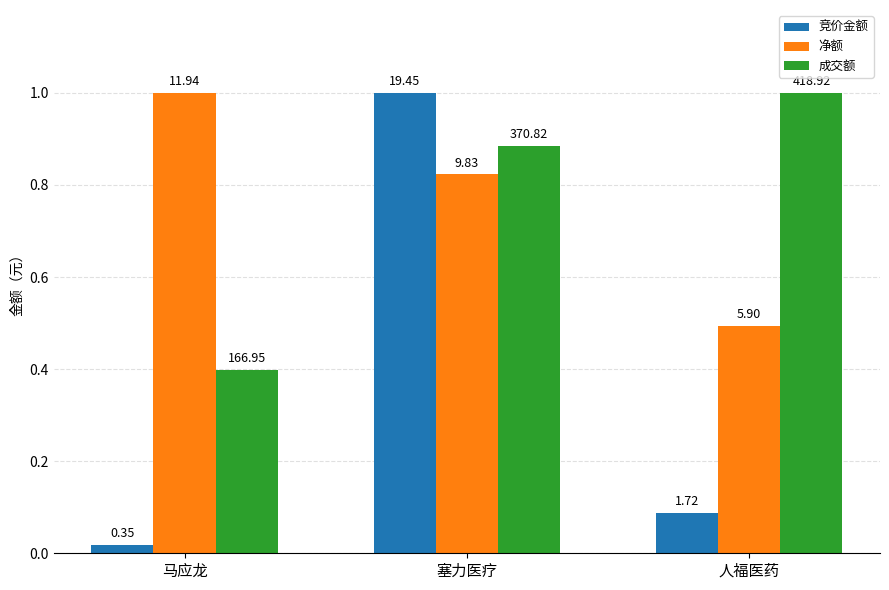

What is the difference between the maximum and minimum values in the 成交额 series?

0.6